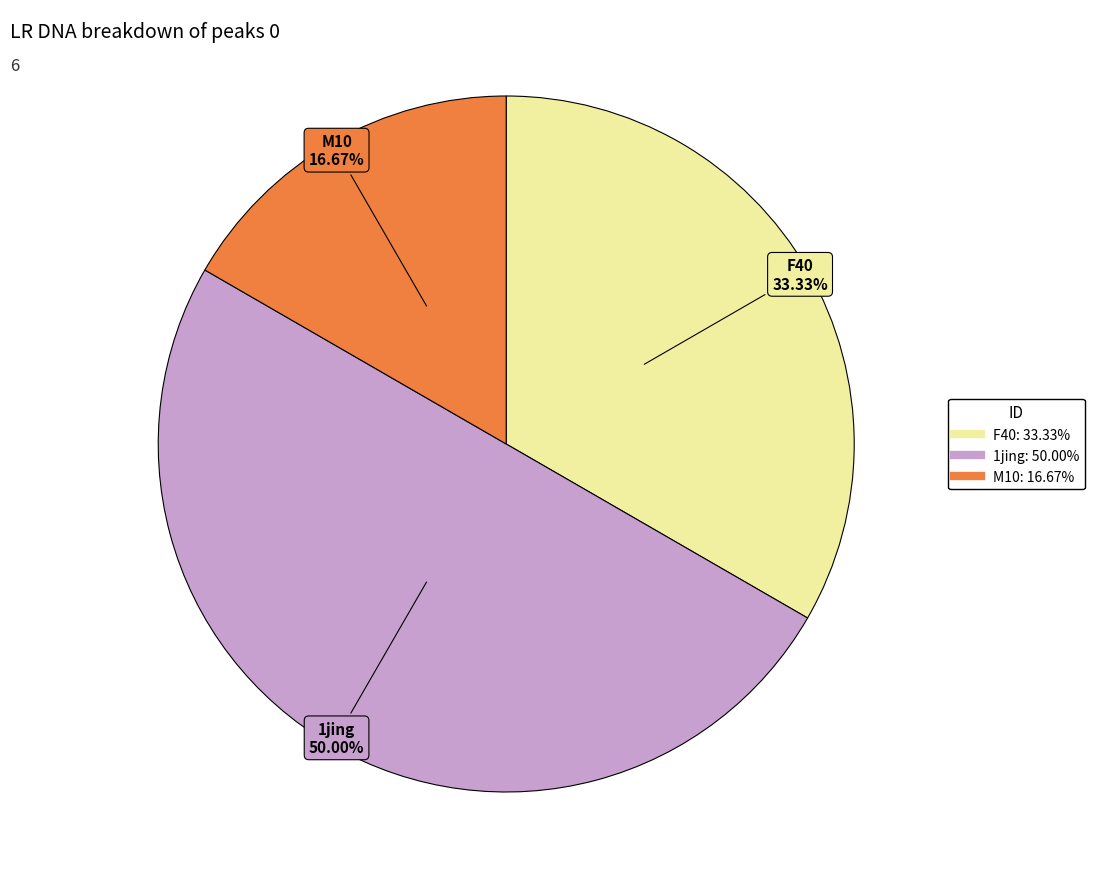

Count the number of slices in the pie.

3